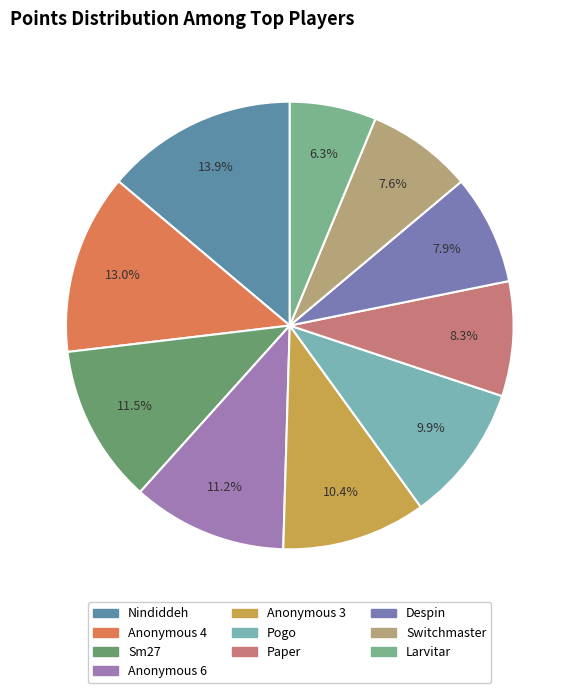

Approximately how many times larger is the value at Anonymous 3 compared to Pogo?

1.0